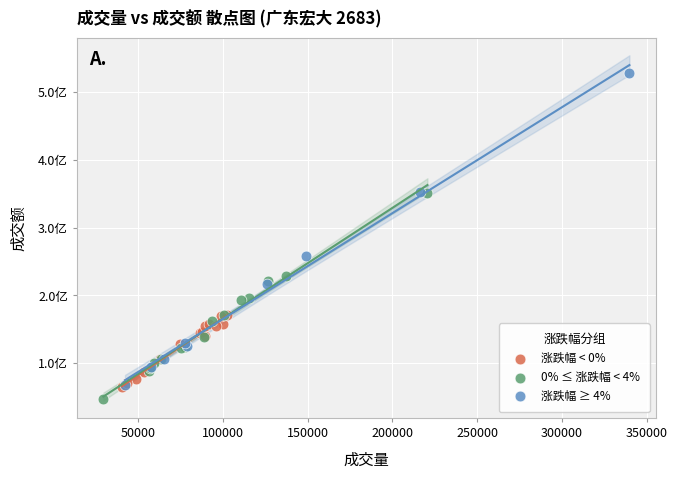

What are all the series names shown in the legend?

涨跌幅 < 0%, 0% ≤ 涨跌幅 < 4%, 涨跌幅 ≥ 4%